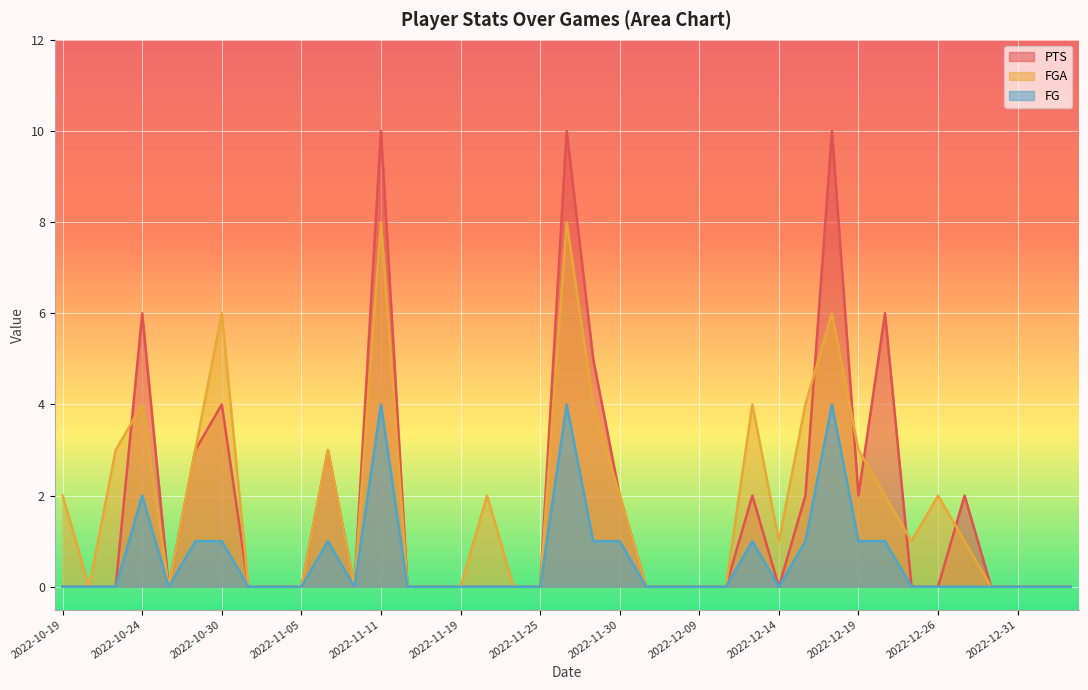

True or false: FG has more than 1 interior local peaks.

True